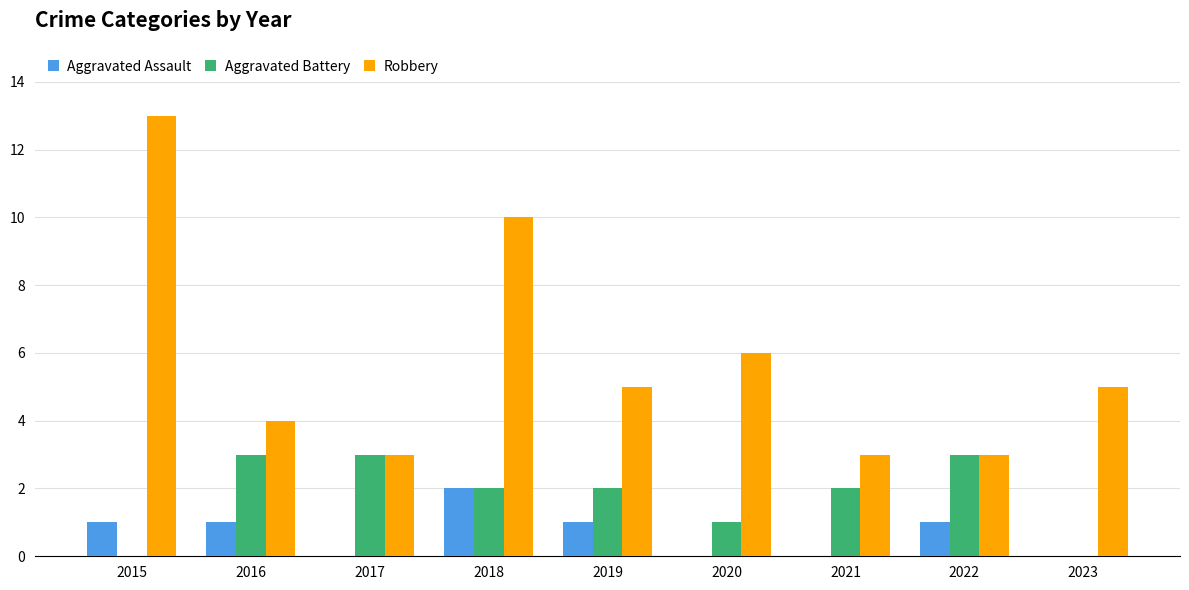

Reading left to right, transcribe all the data shown in this chart.

Aggravated Assault: 2015=1	2016=1	2017=0	2018=2	2019=1	2020=0	2021=0	2022=1	2023=0
Aggravated Battery: 2015=0	2016=3	2017=3	2018=2	2019=2	2020=1	2021=2	2022=3	2023=0
Robbery: 2015=13	2016=4	2017=3	2018=10	2019=5	2020=6	2021=3	2022=3	2023=5